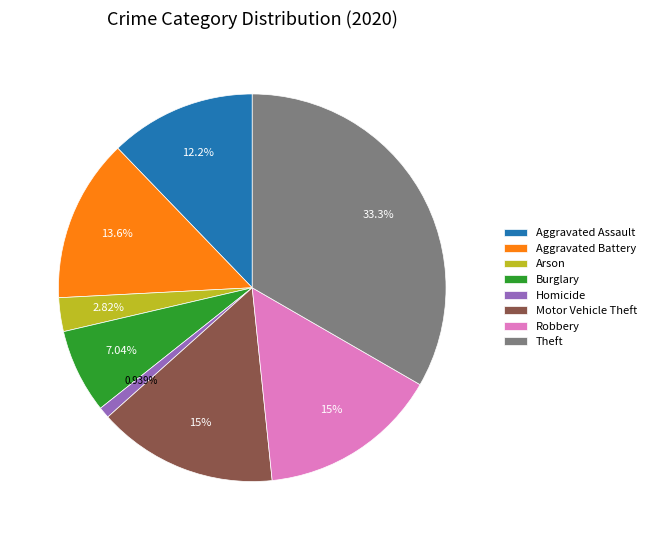

Does Theft account for over 50% of the chart?

No